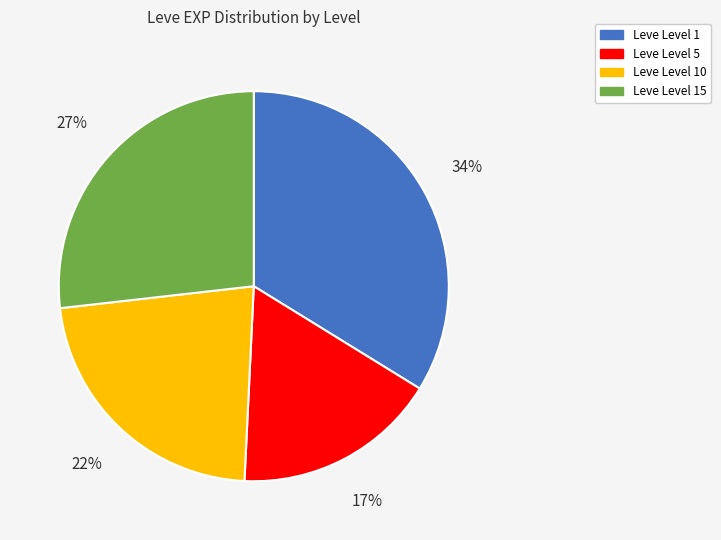

To the nearest percent, what is the average slice percentage?

25%